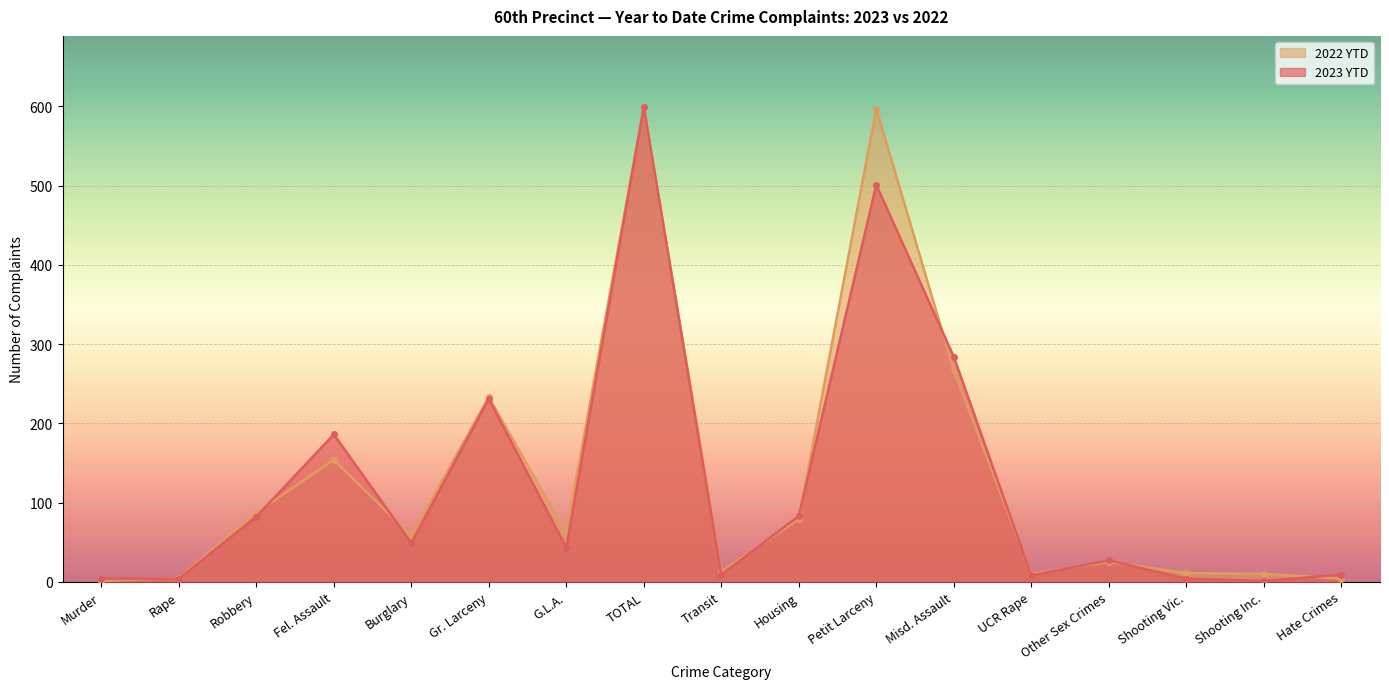

Where is 2022 YTD nearest to the value 300?

Misd. Assault